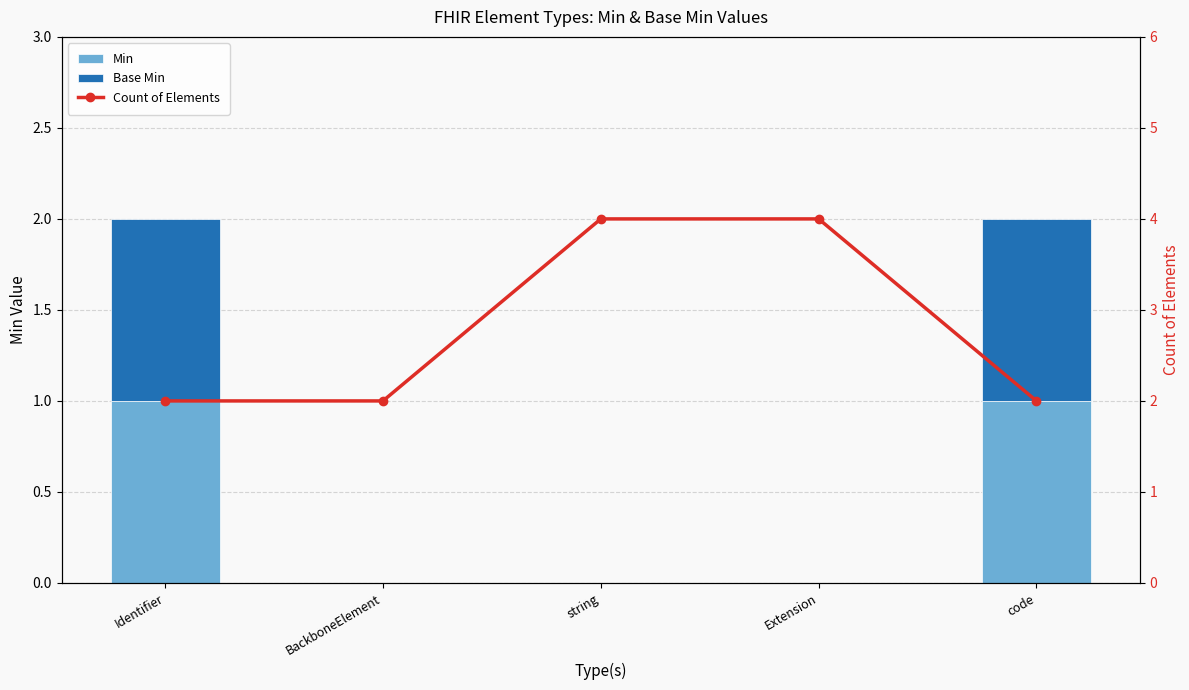

What is the value of the Base Min bar at the 1st from the left?

1